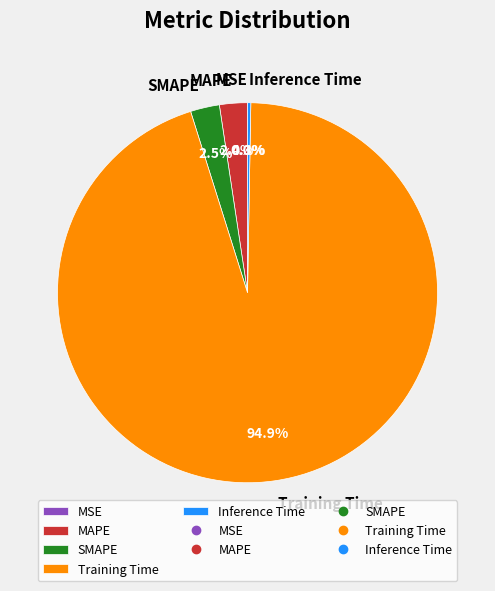

Is there a majority slice in this chart?

Yes